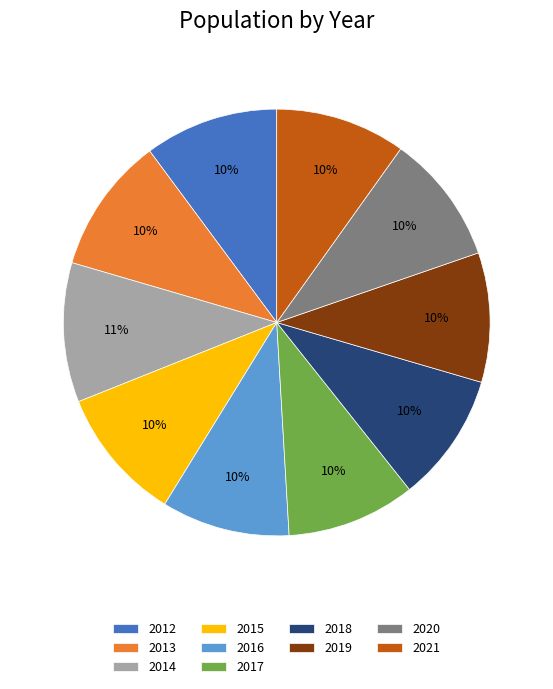

Does any single category account for the majority?

No